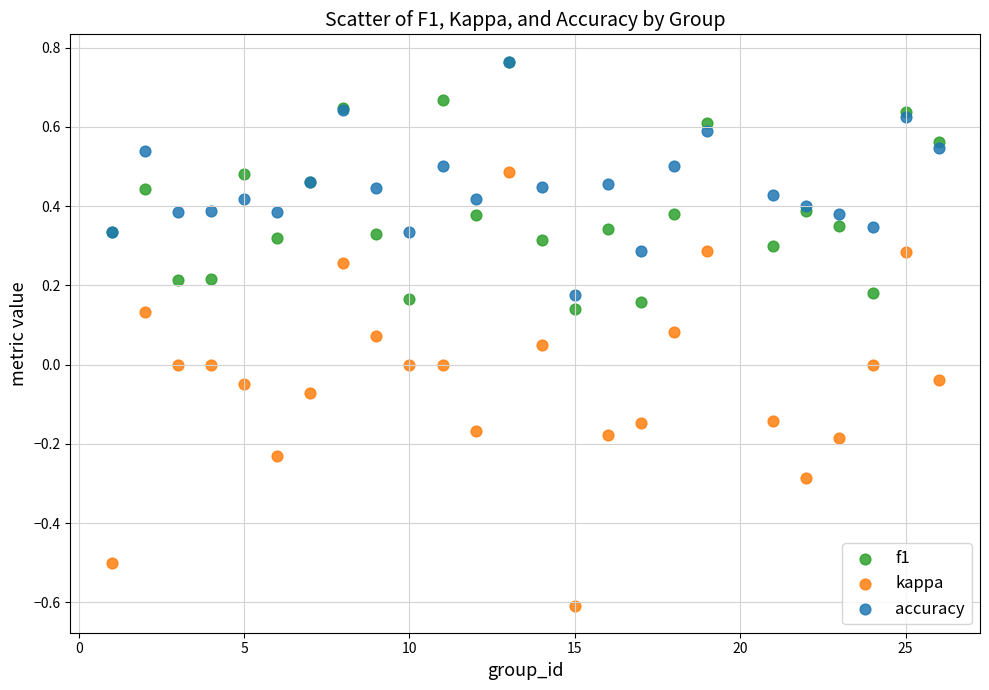

What are all the series names shown in the legend?

f1, kappa, accuracy